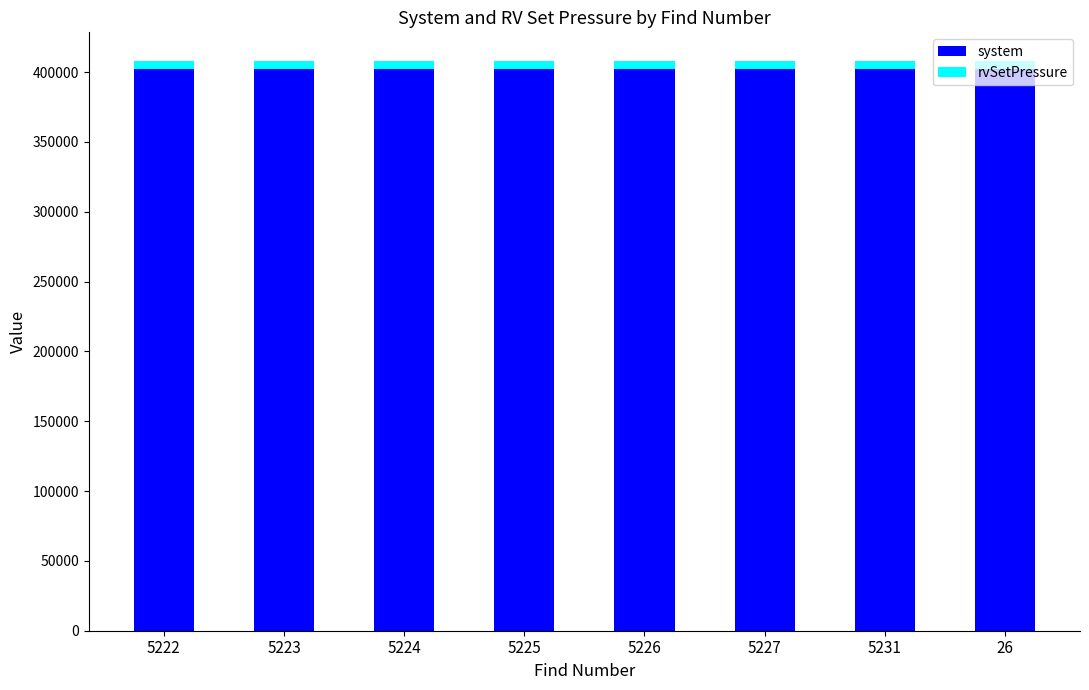

What is the lowest value of the system series?

402000